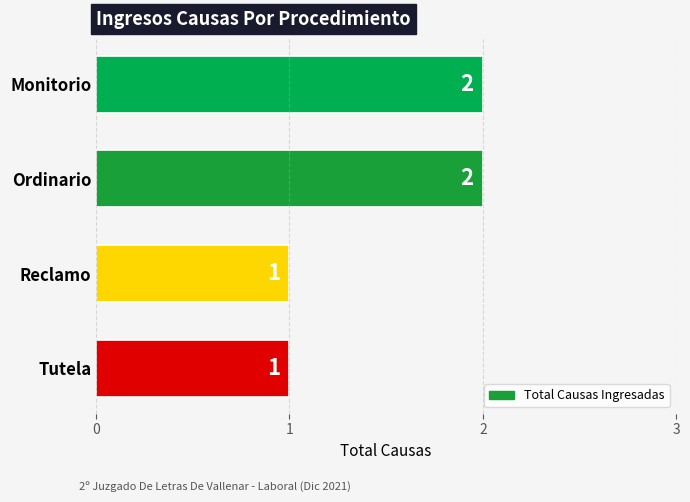

True or false: the data shows 2 at Reclamo.

False